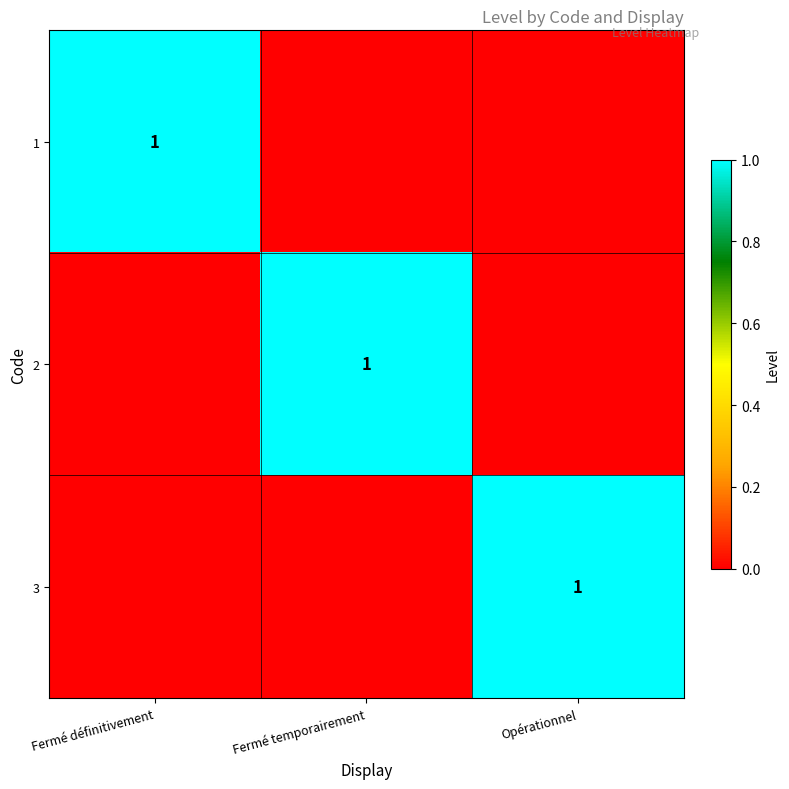

What is the spread (max minus min) of values at Opérationnel?

1